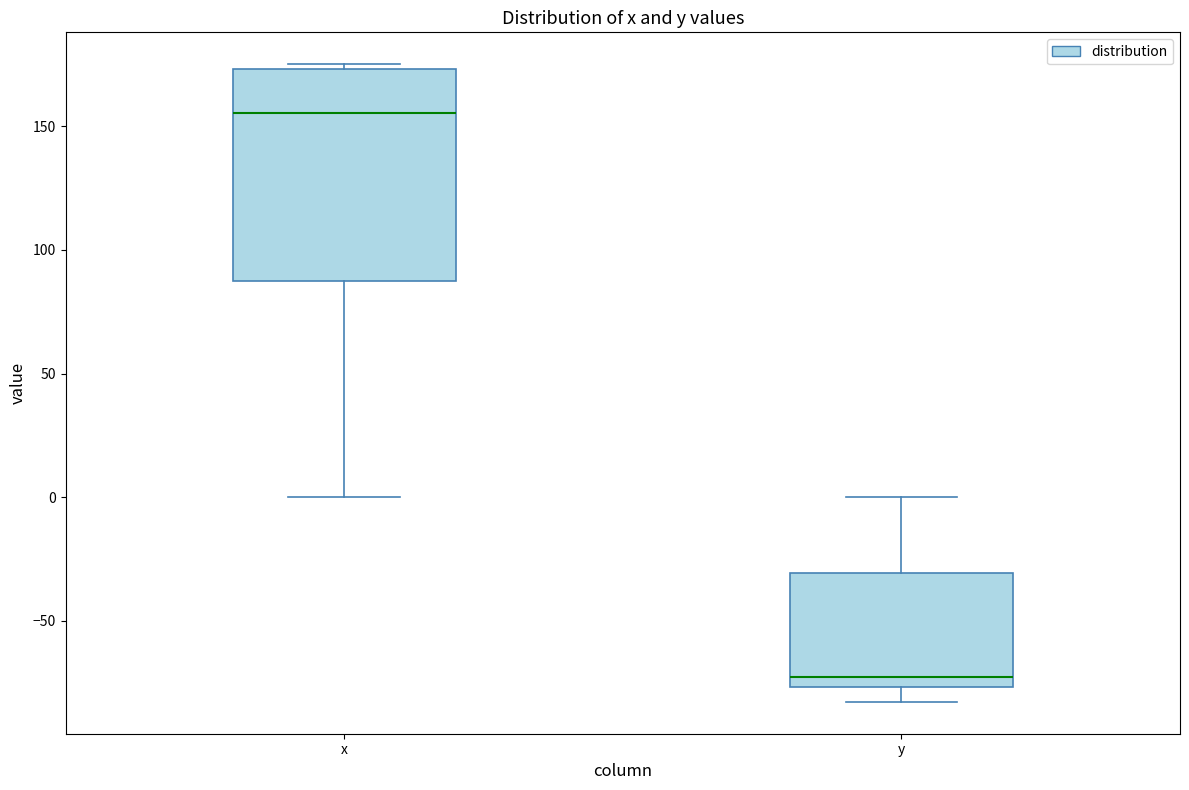

Where does the median line of the box for x sit on the y-axis? The values are not printed on the chart, so give them approximately, as read against the axis.

155